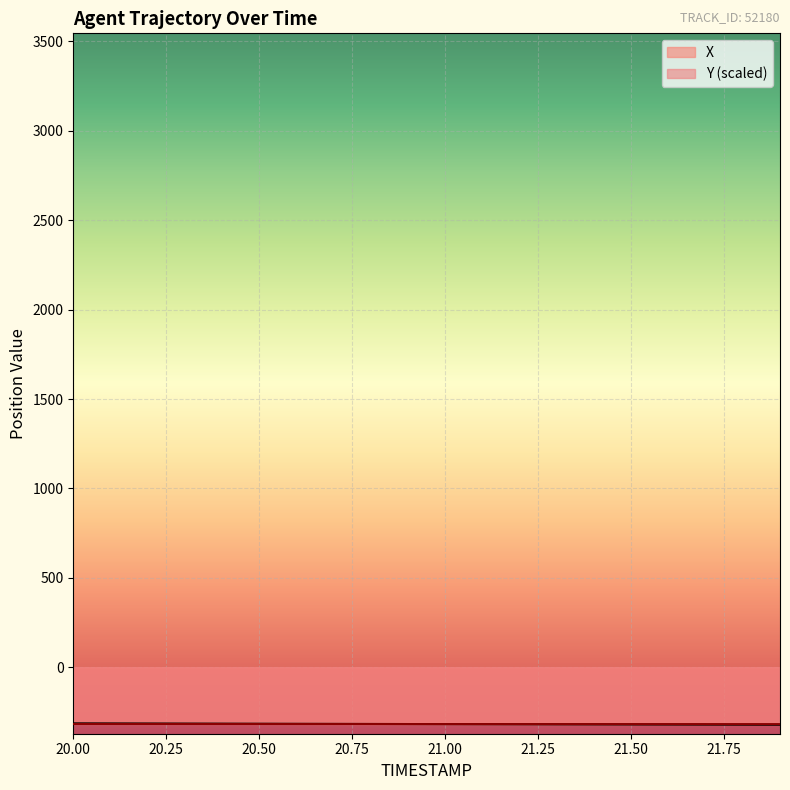

Is it true that X equals -511.6 at 20.50?

False